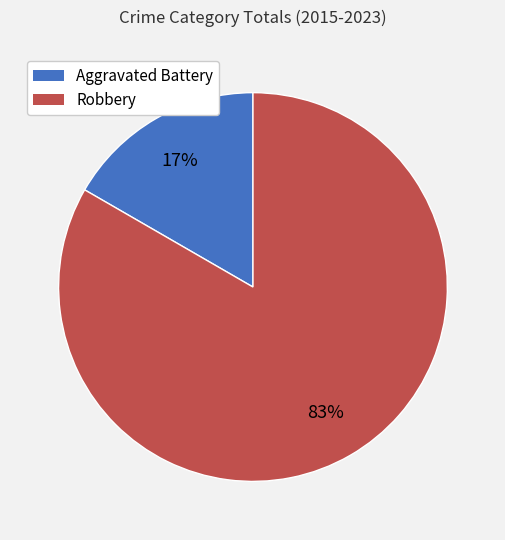

Does Robbery represent more than half of the total?

Yes